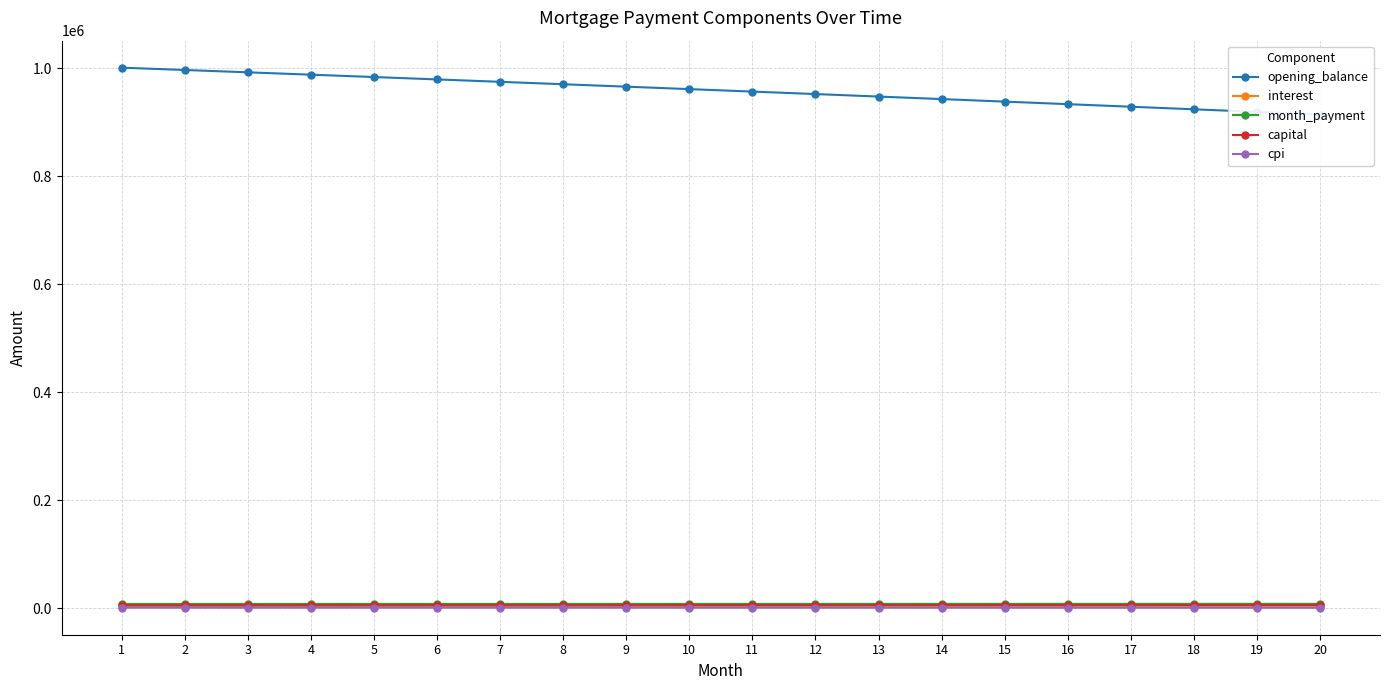

At 11, list the series in order from smallest to largest.

cpi, interest, capital, month_payment, opening_balance